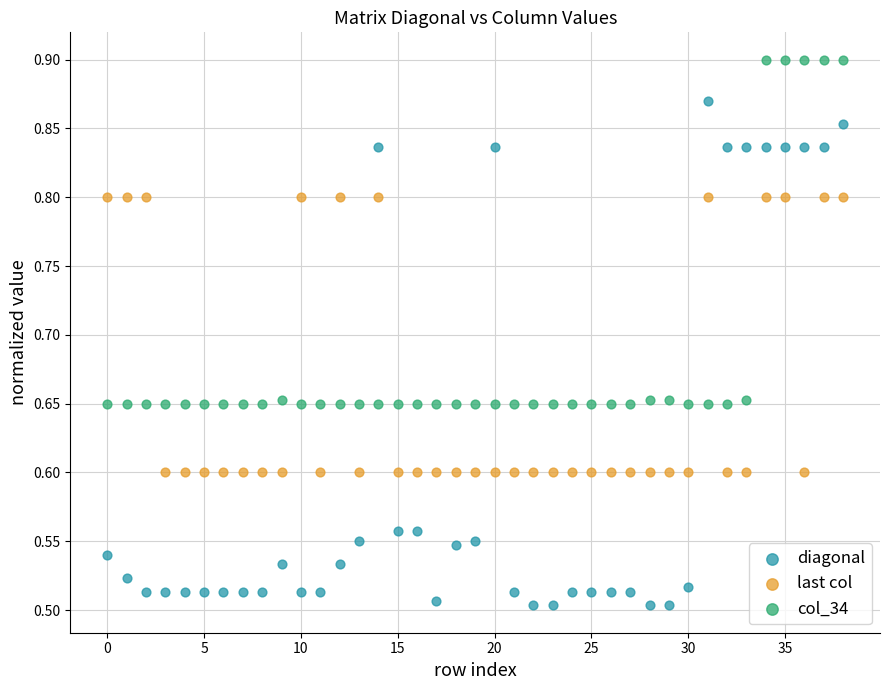

Across all data points, what is the range of Y values (max minus min)?

0.4